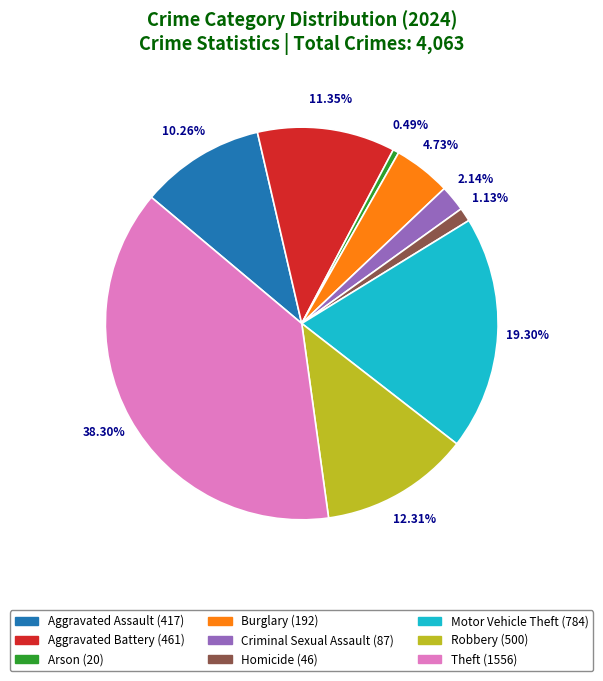

Is there a majority slice in this chart?

No